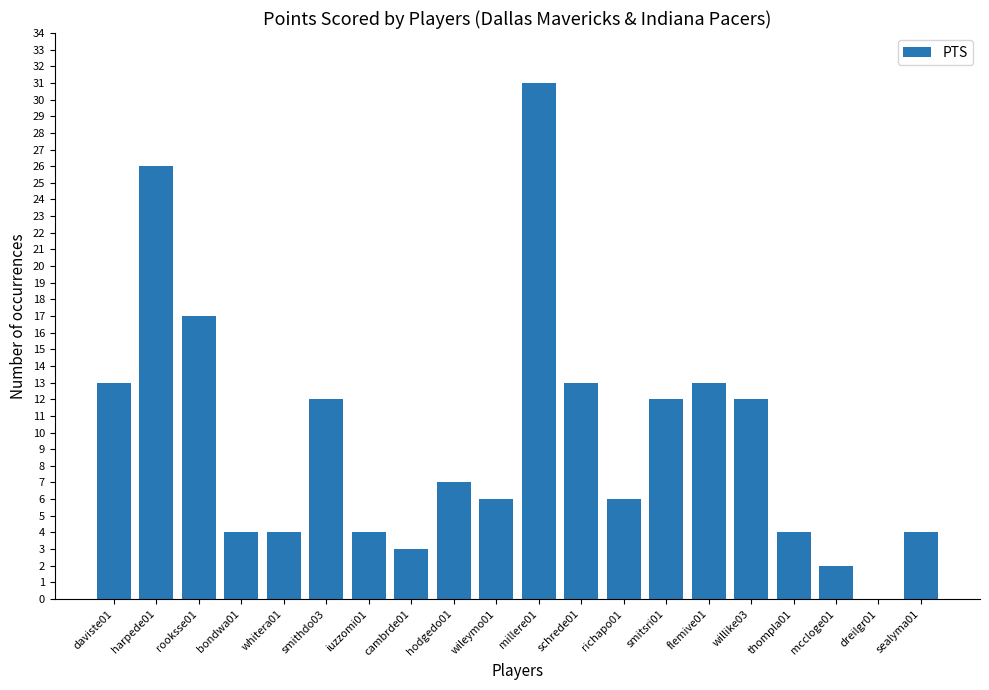

What is the change in value from cambrde01 to smitsri01?

+9